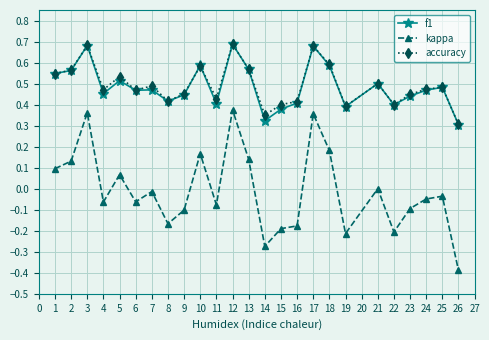

What are all the series names shown in the legend?

f1, kappa, accuracy